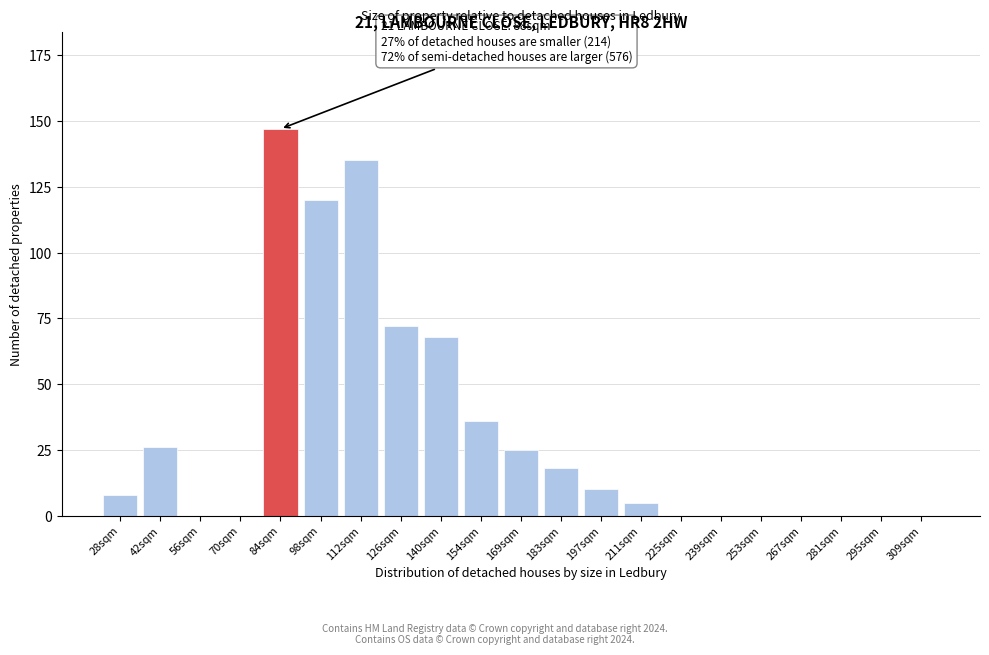

Reading left to right, extract all data points from this chart.

28sqm=8	42sqm=26	56sqm=0	70sqm=0	84sqm=147	98sqm=120	112sqm=135	126sqm=72	140sqm=68	154sqm=36	169sqm=25	183sqm=18	197sqm=10	211sqm=5	225sqm=0	239sqm=0	253sqm=0	267sqm=0	281sqm=0	295sqm=0	309sqm=0